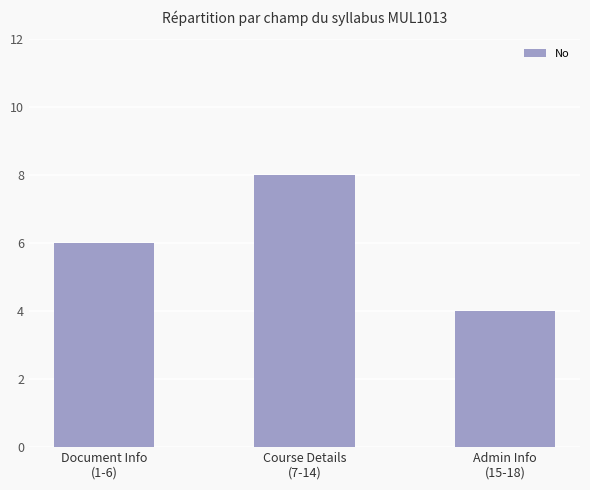

What is the difference between the values at Admin Info
(15-18) and Document Info
(1-6)?

2